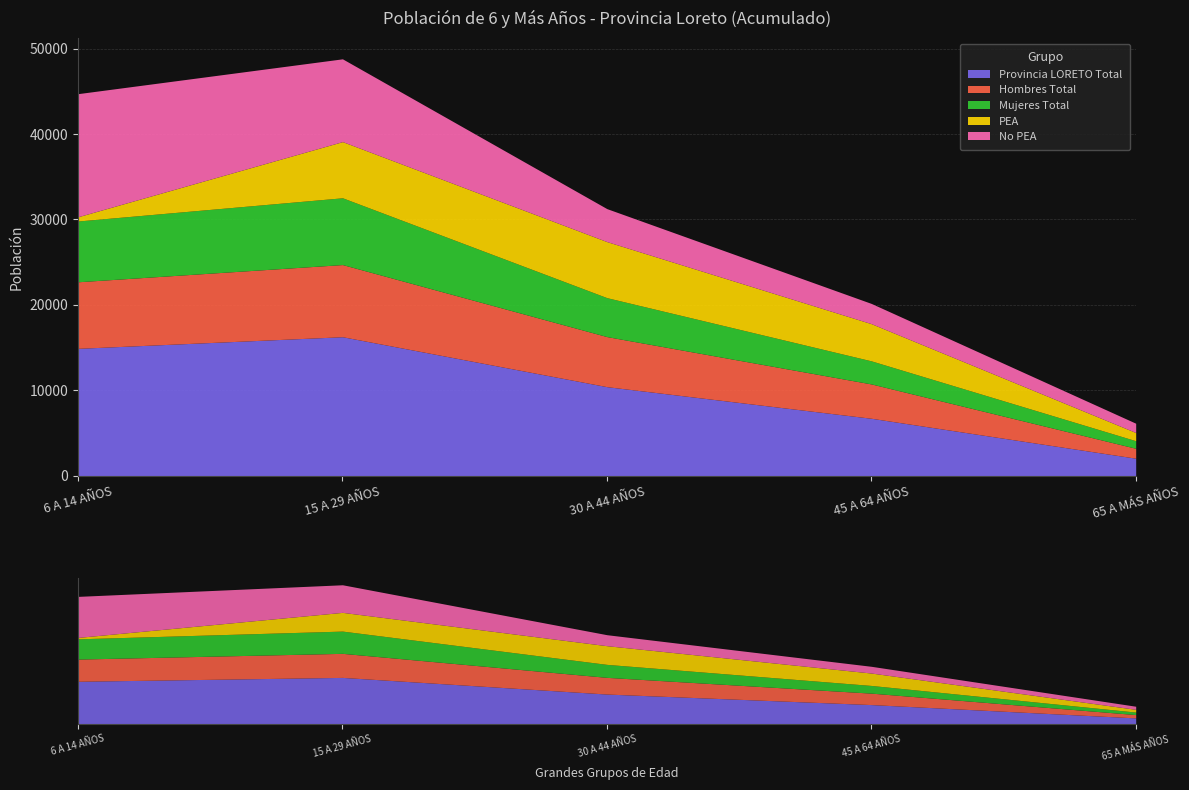

Count the number of categories in the chart.

5